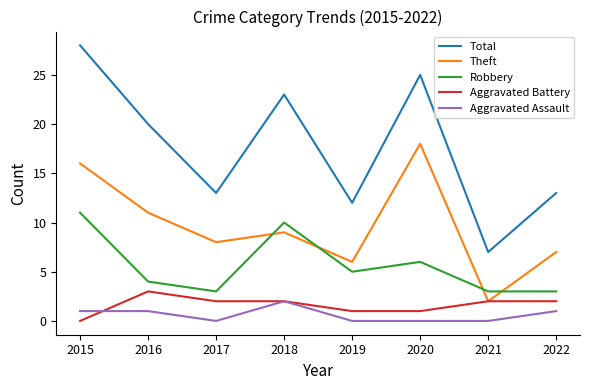

Reading right to left, what are all the values shown in this chart?

Total: 13	7	25	12	23	13	20	28
Theft: 7	2	18	6	9	8	11	16
Robbery: 3	3	6	5	10	3	4	11
Aggravated Battery: 2	2	1	1	2	2	3	0
Aggravated Assault: 1	0	0	0	2	0	1	1